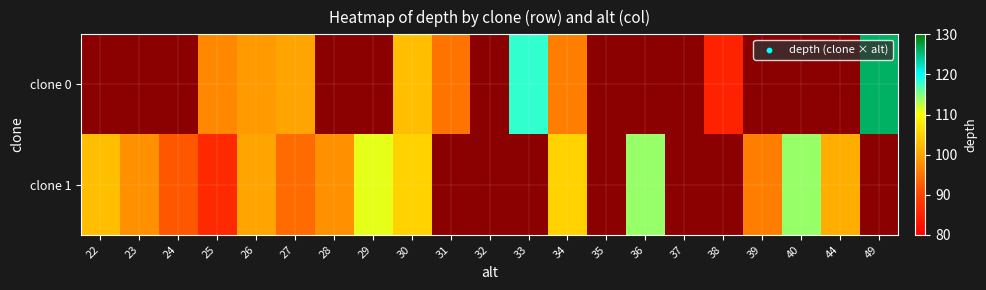

List the series in order of their overall mean, highest first.

clone 0, clone 1